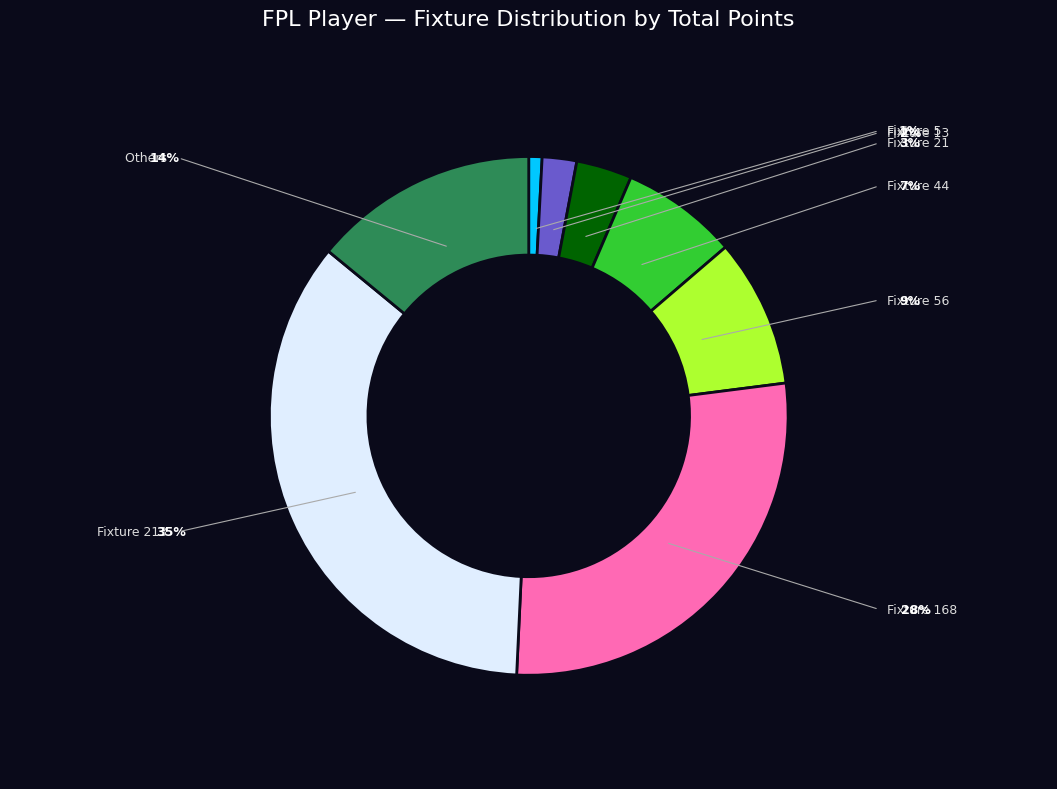

Count the number of slices in the pie.

8